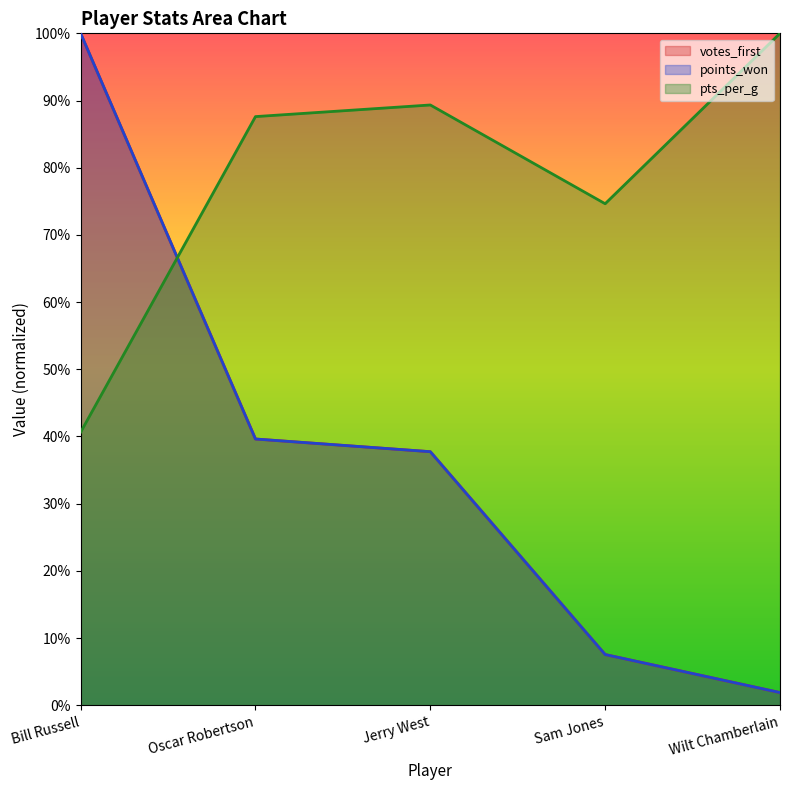

Which series has the largest total across all categories?

pts_per_g